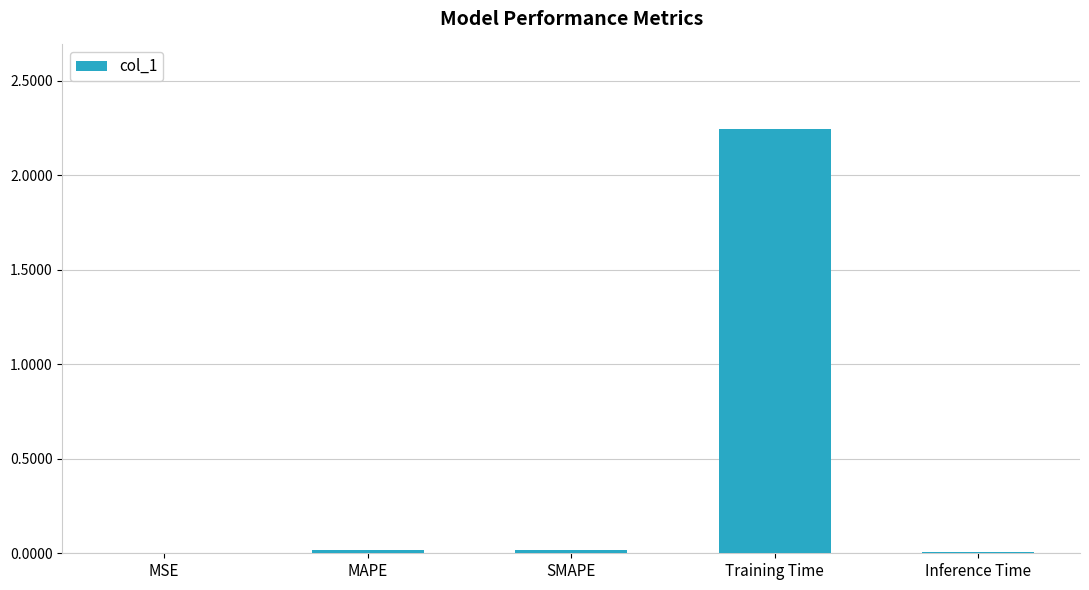

Which category has the highest value across all series?

Training Time